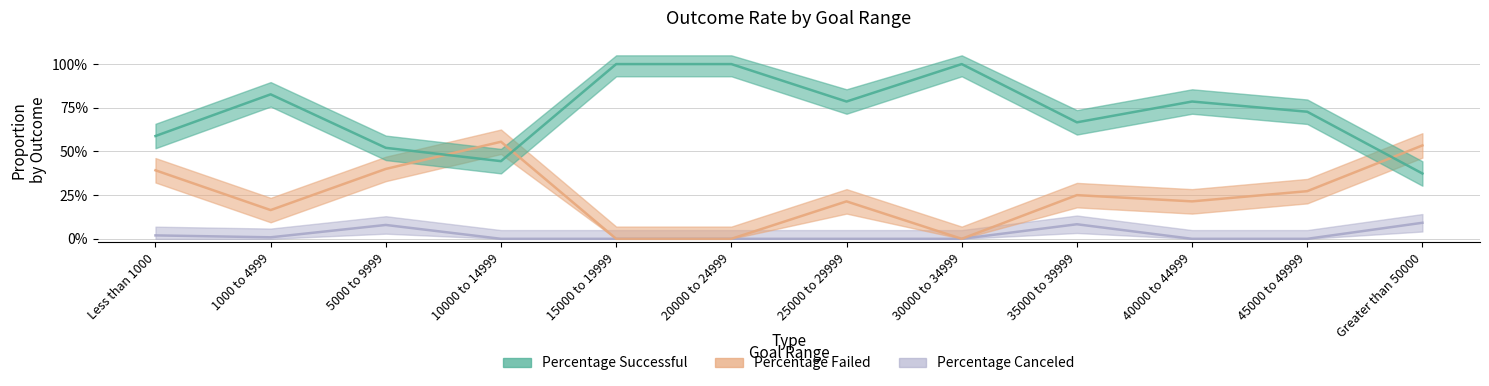

Which series ends up on top after the final intersection of Percentage Failed and Percentage Successful?

Percentage Failed